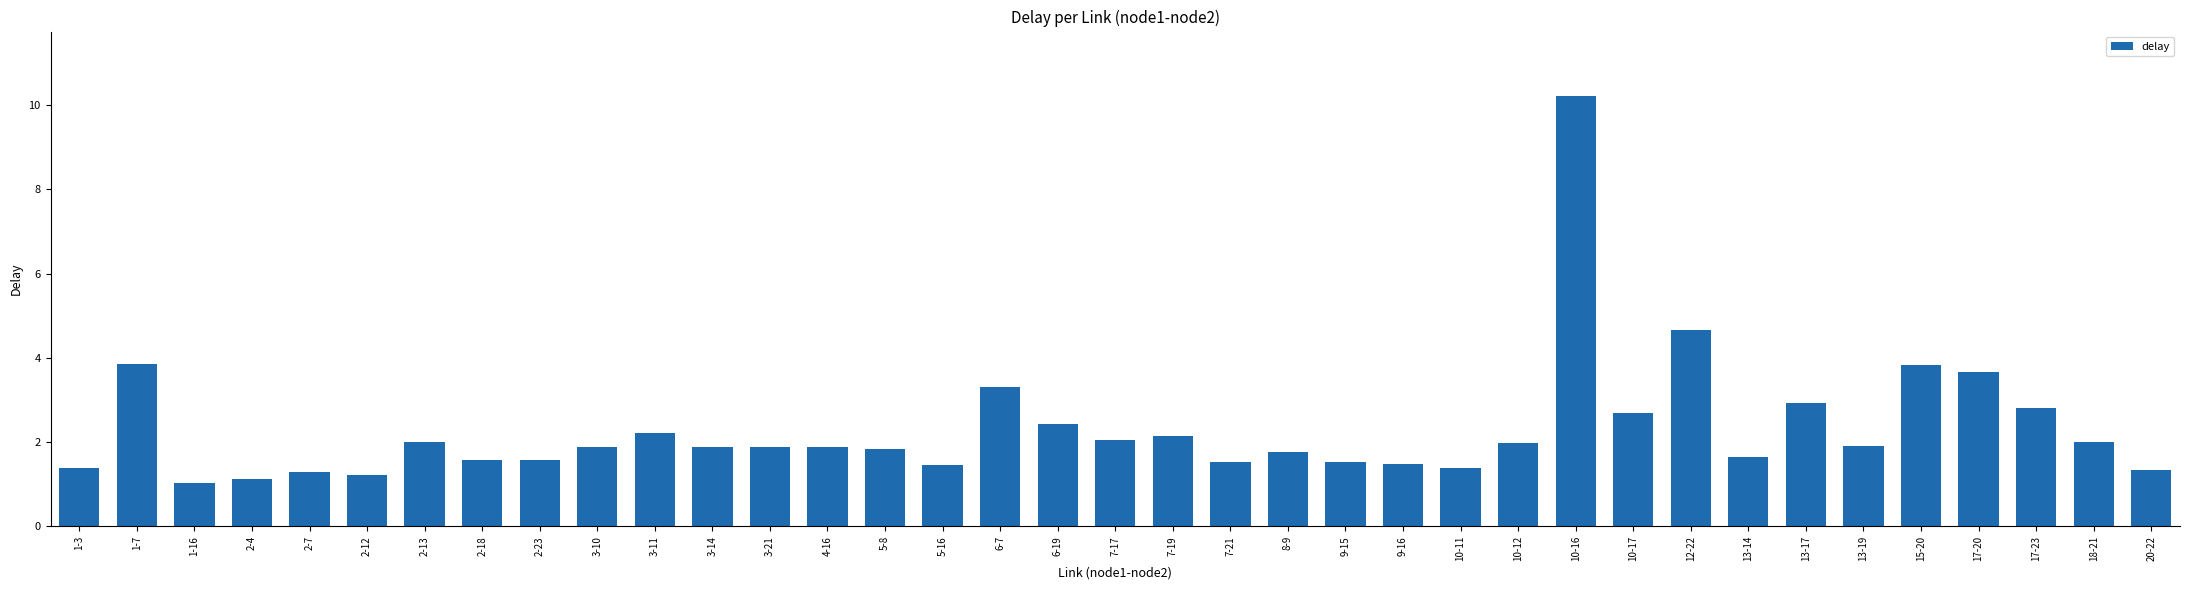

True or false: the data shows 1.9 at 3-14.

True